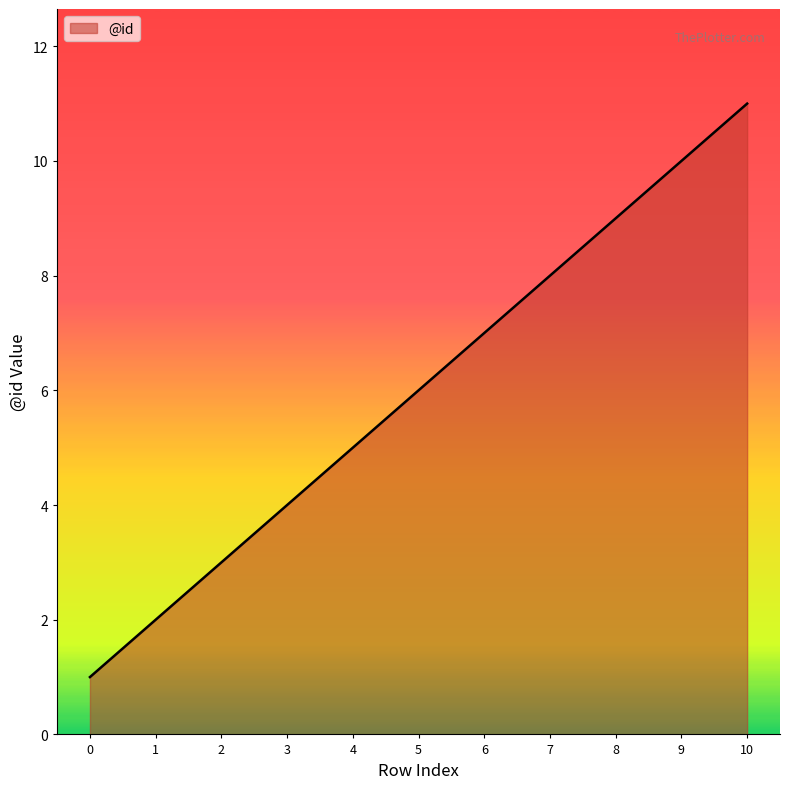

At which label is the value closest to 6?

5